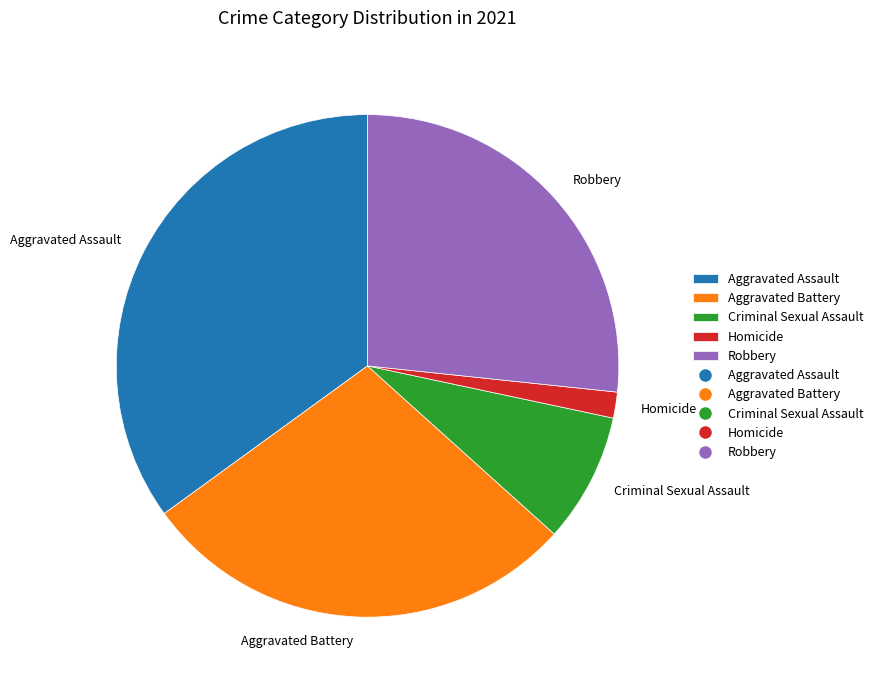

Which has a higher value, Robbery or Homicide?

Robbery